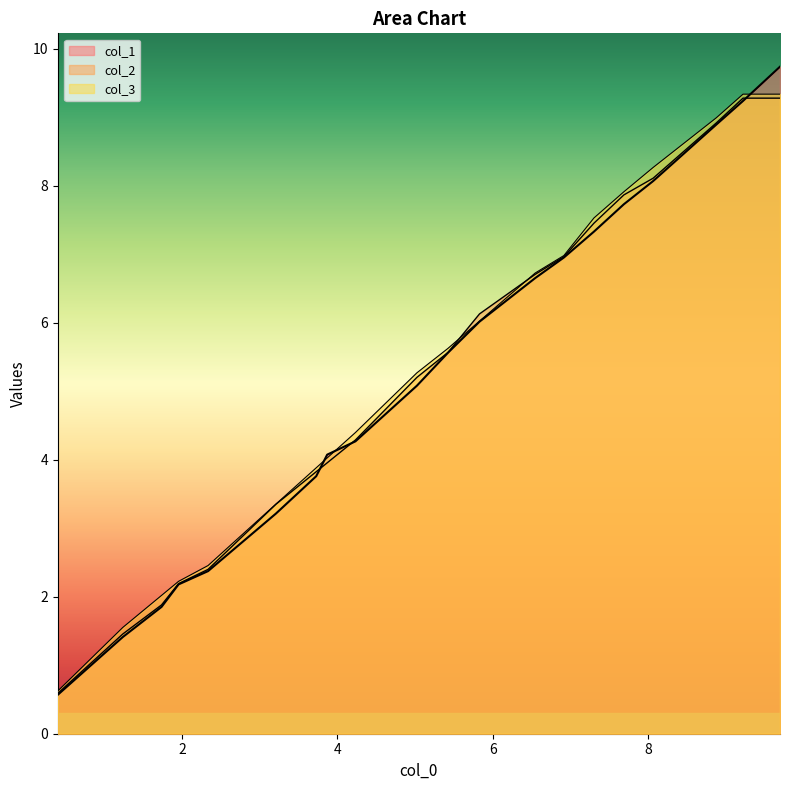

True or false: col_2 has more than 2 interior local peaks.

False